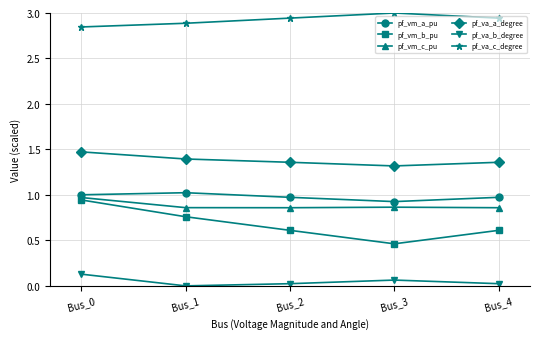

Which series has the largest range (max minus min)?

pf_vm_b_pu